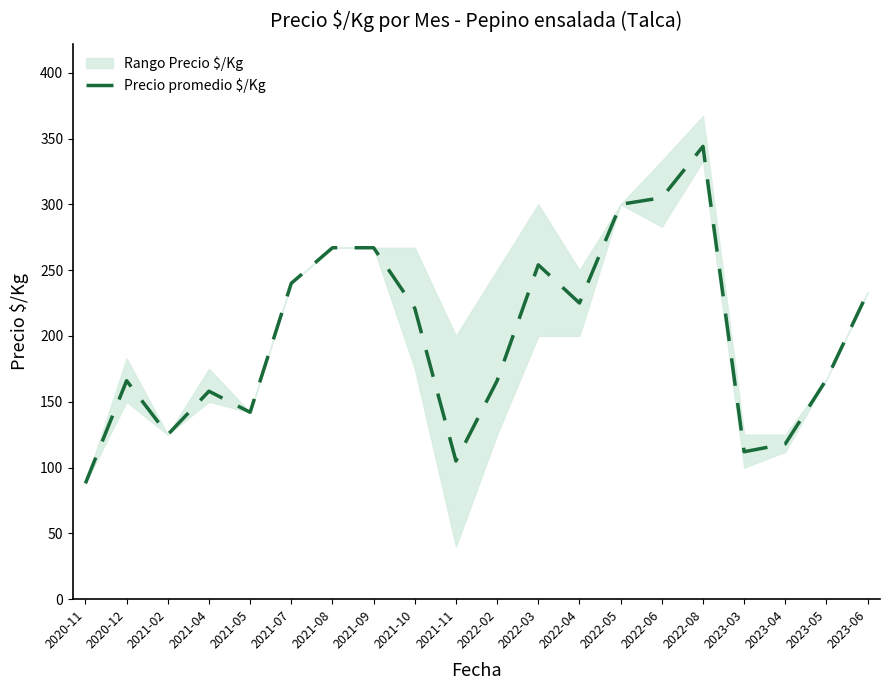

Between 2022-08 and 2021-05, which is larger?

2022-08